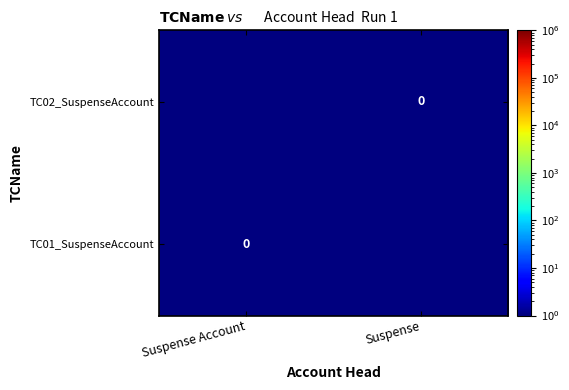

What is the difference between the maximum and minimum values in the TC01_SuspenseAccount series?

1.0